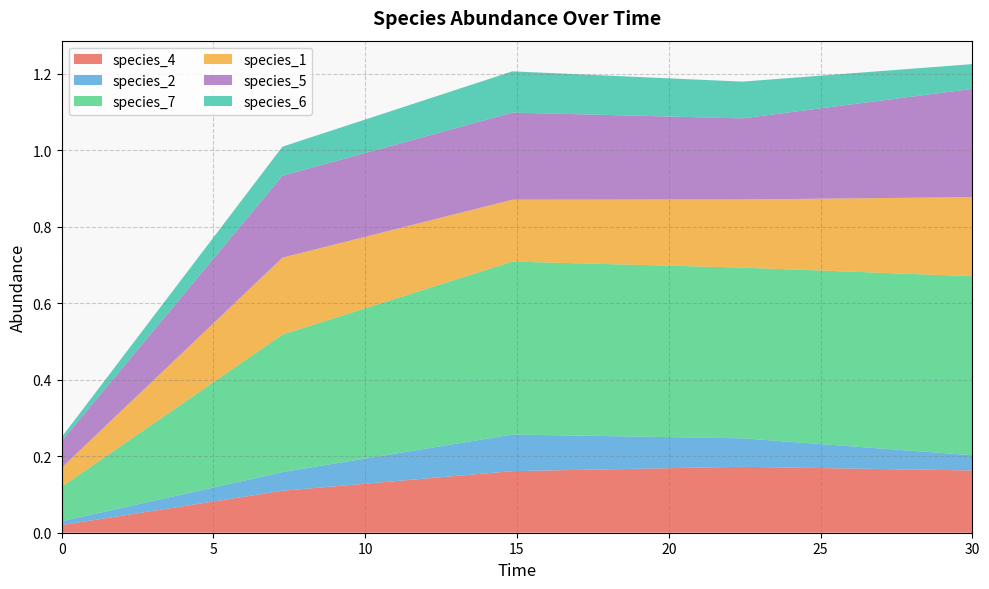

Reading left to right, list all the values displayed in this chart.

species_4: 0.0	0.1	0.2	0.2	0.2
species_2: 0.0	0.0	0.1	0.1	0.0
species_7: 0.1	0.4	0.5	0.4	0.5
species_1: 0.1	0.2	0.2	0.2	0.2
species_5: 0.1	0.2	0.2	0.2	0.3
species_6: 0.0	0.1	0.1	0.1	0.1